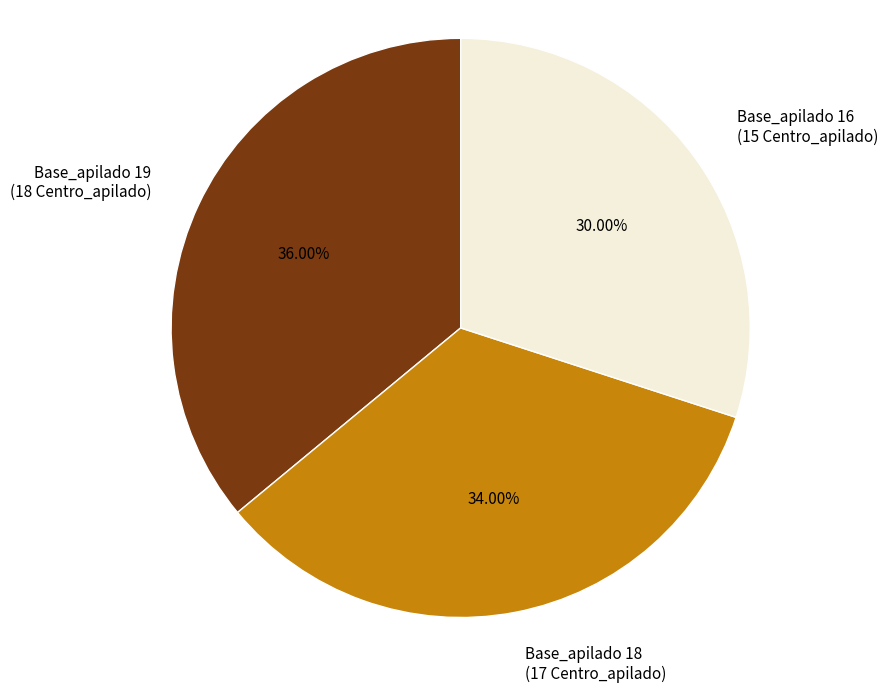

Is the sum of Base_apilado 16 (15 Centro_apilado) and Base_apilado 18 (17 Centro_apilado) greater than half?

Yes